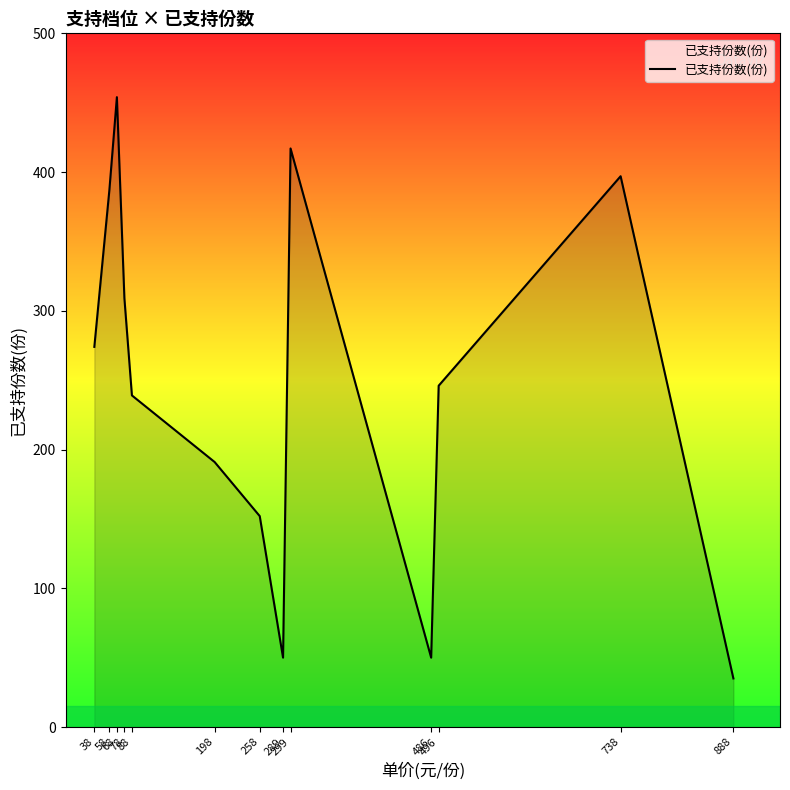

Where does the data first go above 246?

38